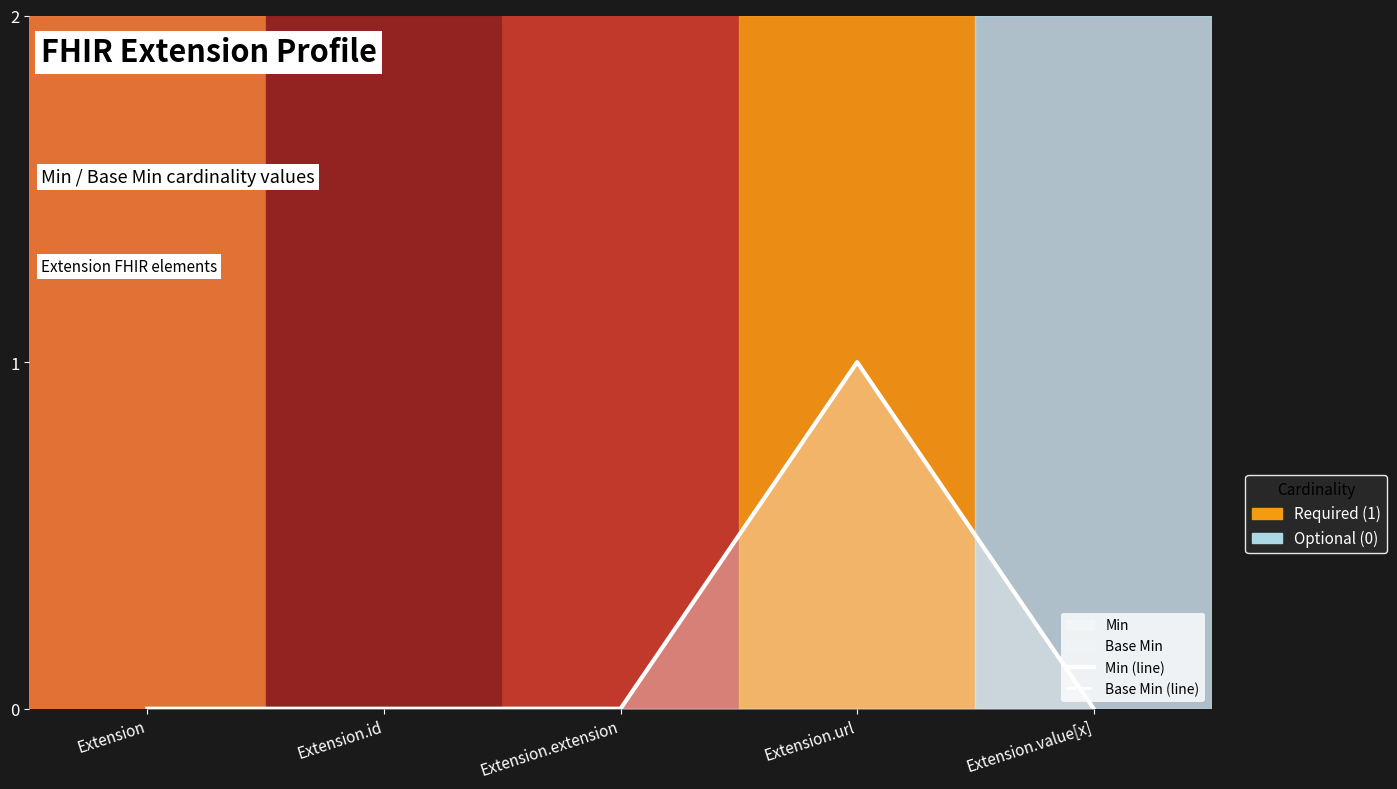

What is the label of the 1st point from the left?

Extension